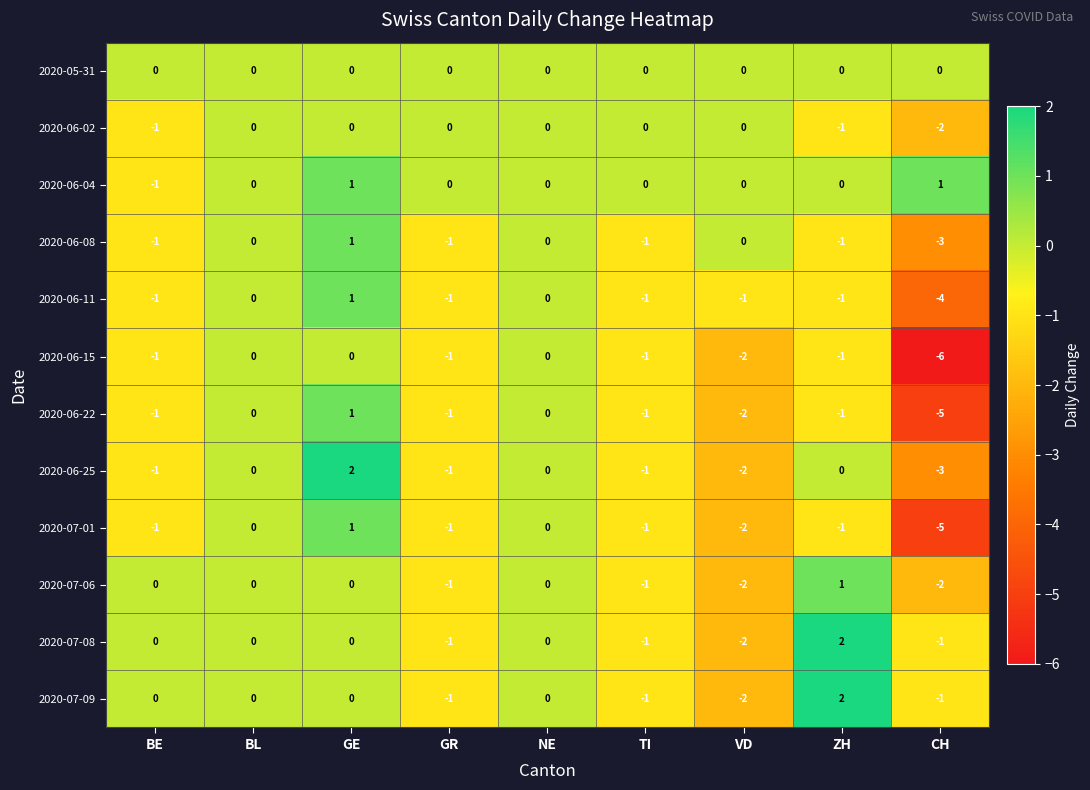

What is the difference between the maximum and minimum values in the 2020-07-01 series?

6